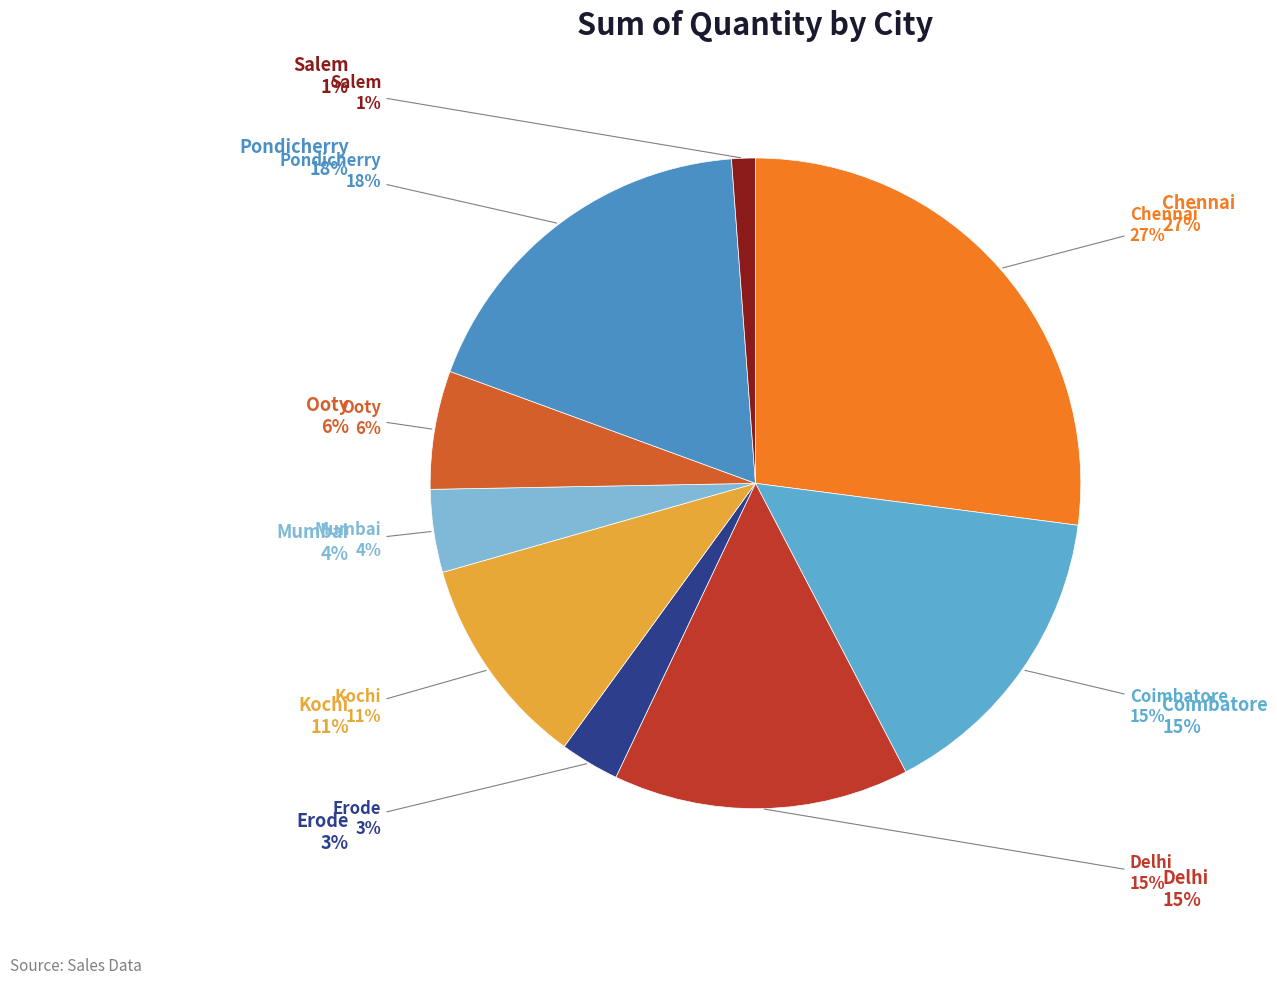

True or false: Pondicherry accounts for 30% of the total.

False